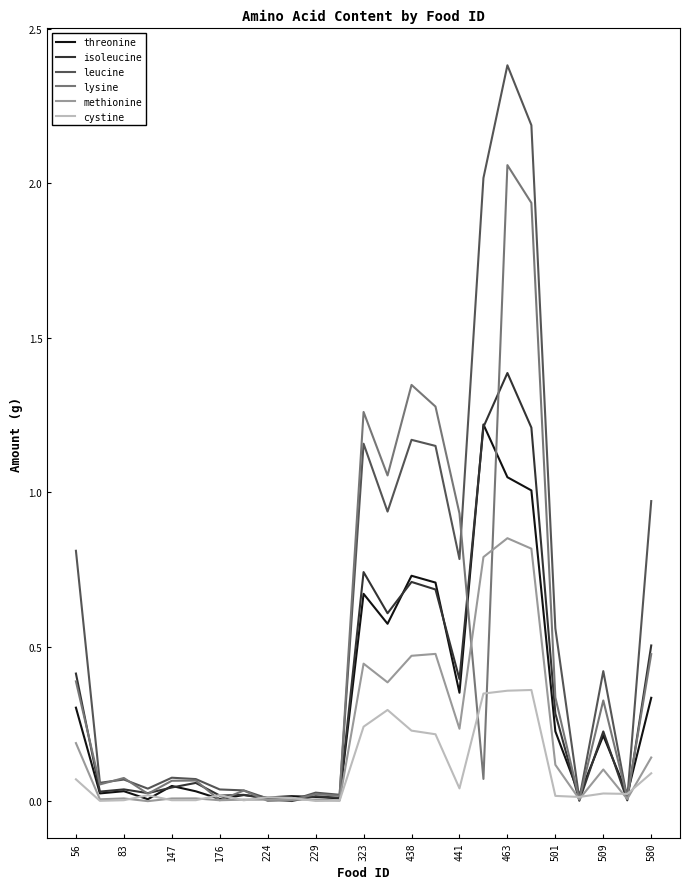

Rank the series by their maximum value, from lowest to highest.

cystine, methionine, threonine, isoleucine, lysine, leucine